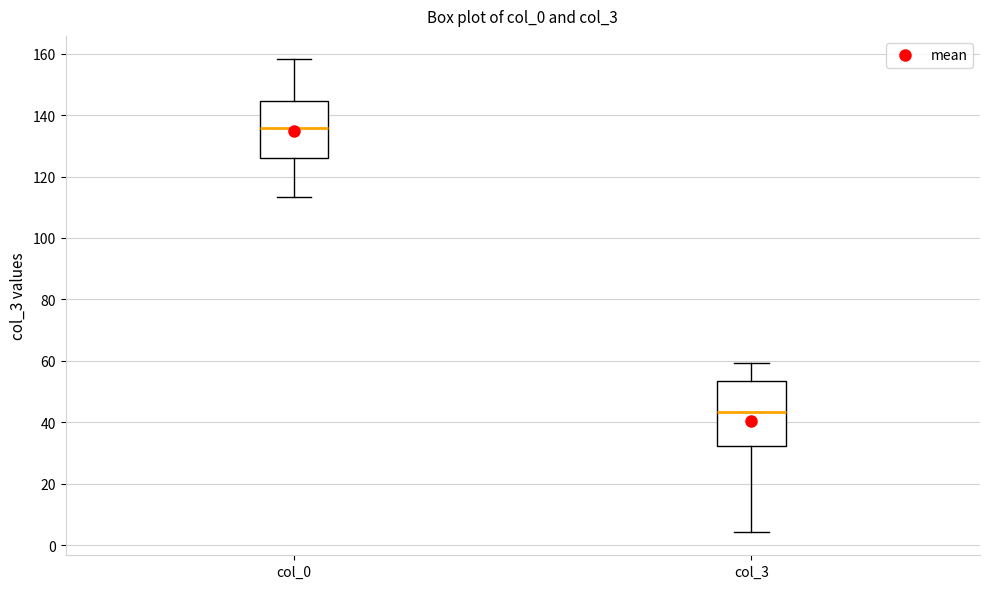

Which box is the tallest, from its lower edge to its upper edge?

col_3